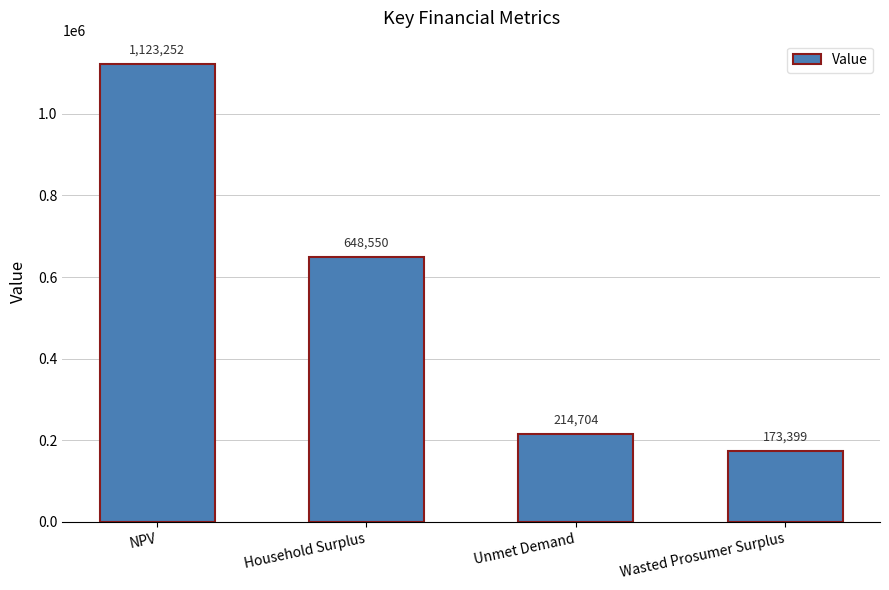

Read the value at Household Surplus.

648550.5